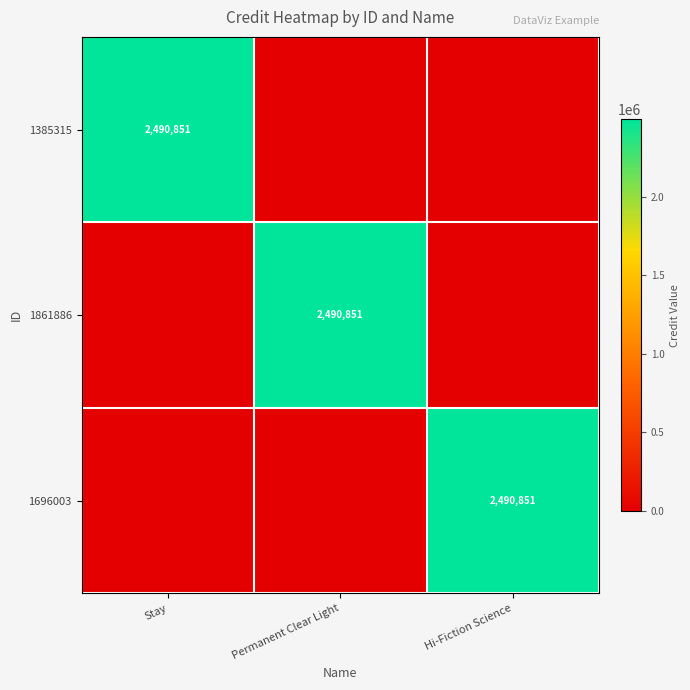

True or false: 1696003 has a value of 3254187 at Hi-Fiction Science.

False